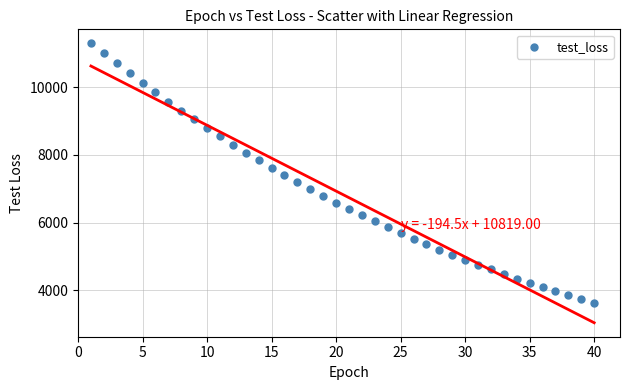

What is the range of Y values (max minus min)?

7675.1